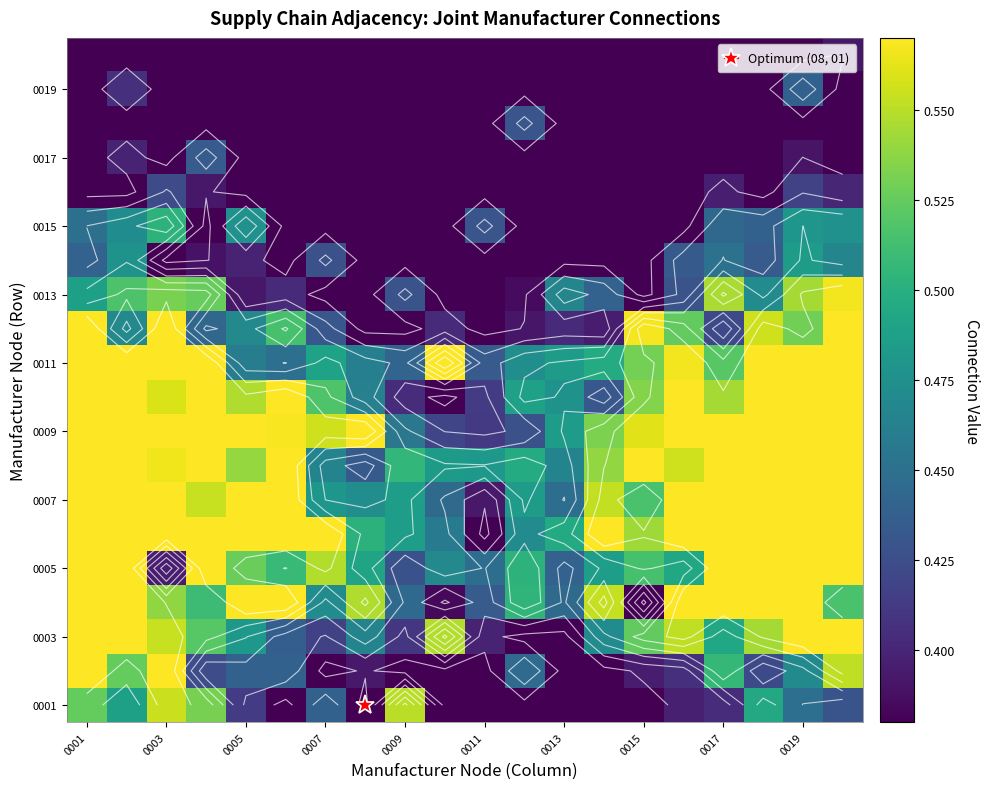

What is the sum of all 0003 values?

9.9